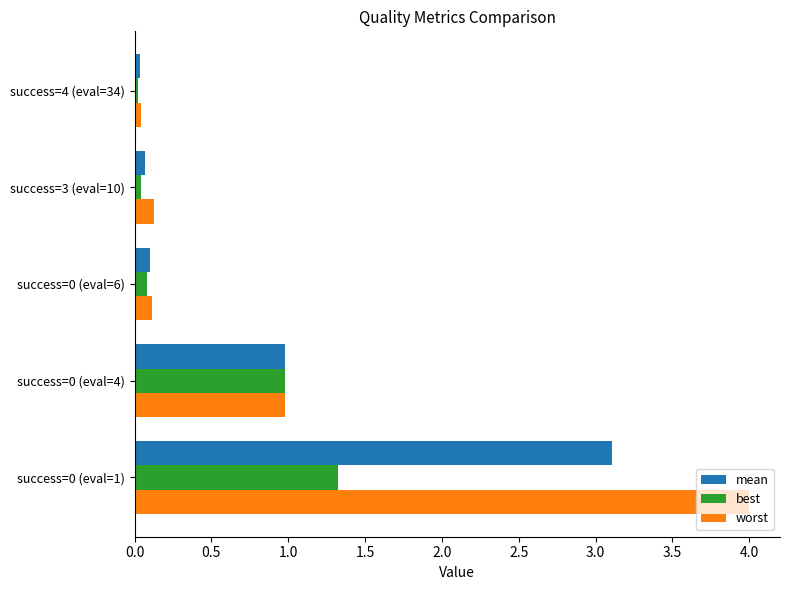

List the series in order of their overall mean, highest first.

worst, mean, best